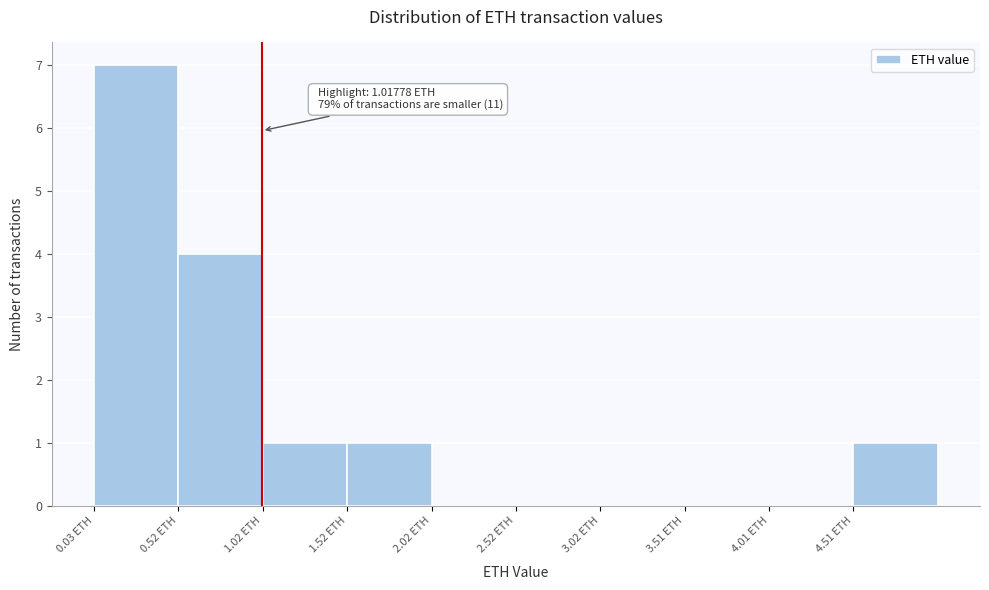

Which range on the x-axis has the tallest bar?

0.05 to 0.50